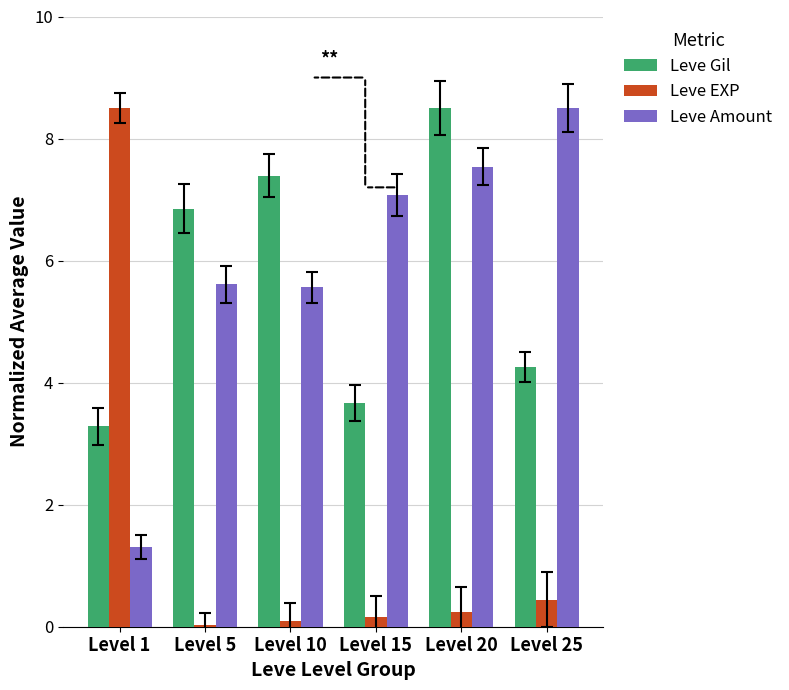

List the labels in order of Leve Gil value, largest first.

Level 20, Level 10, Level 5, Level 25, Level 15, Level 1